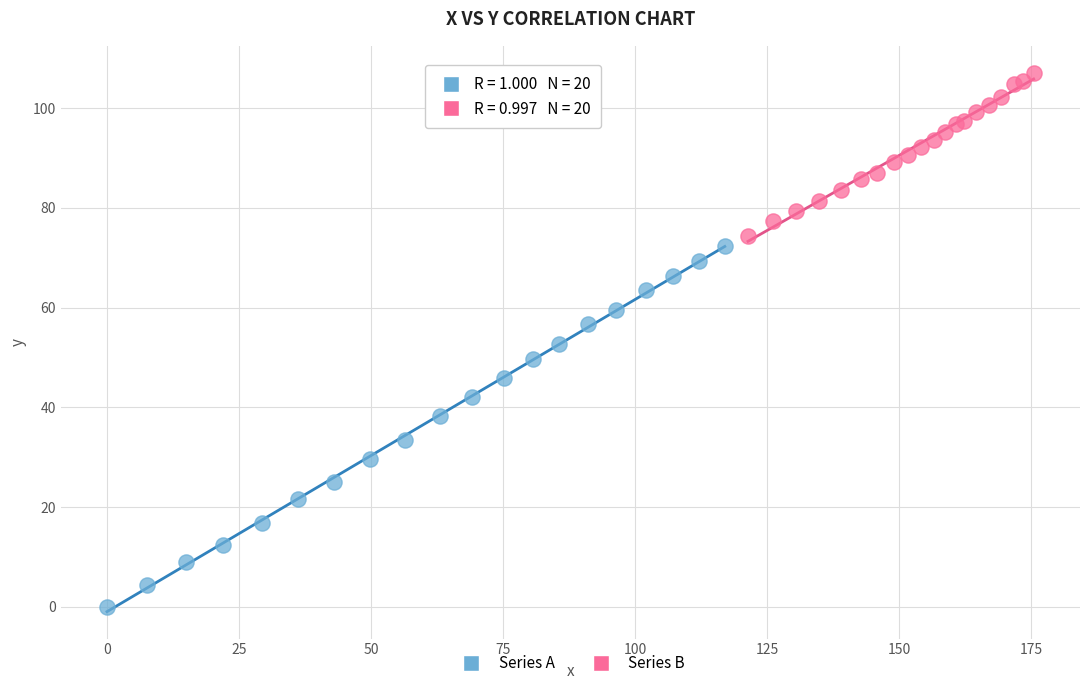

Which series reaches the maximum Y coordinate?

Series B